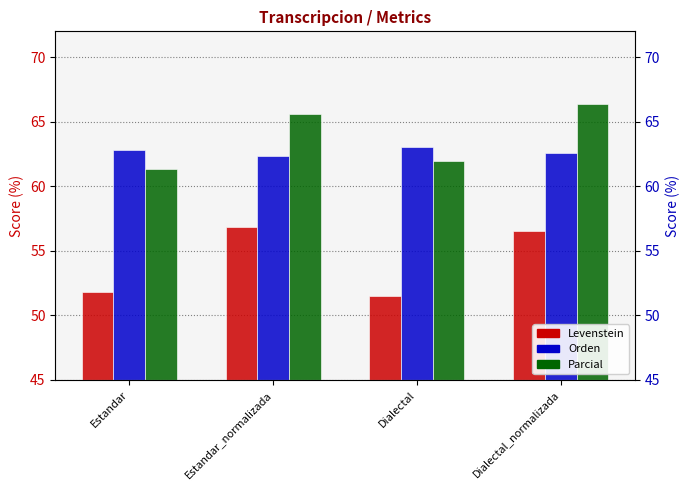

The Levenstein series shows 77.6 at Dialectal_normalizada. True or false?

False